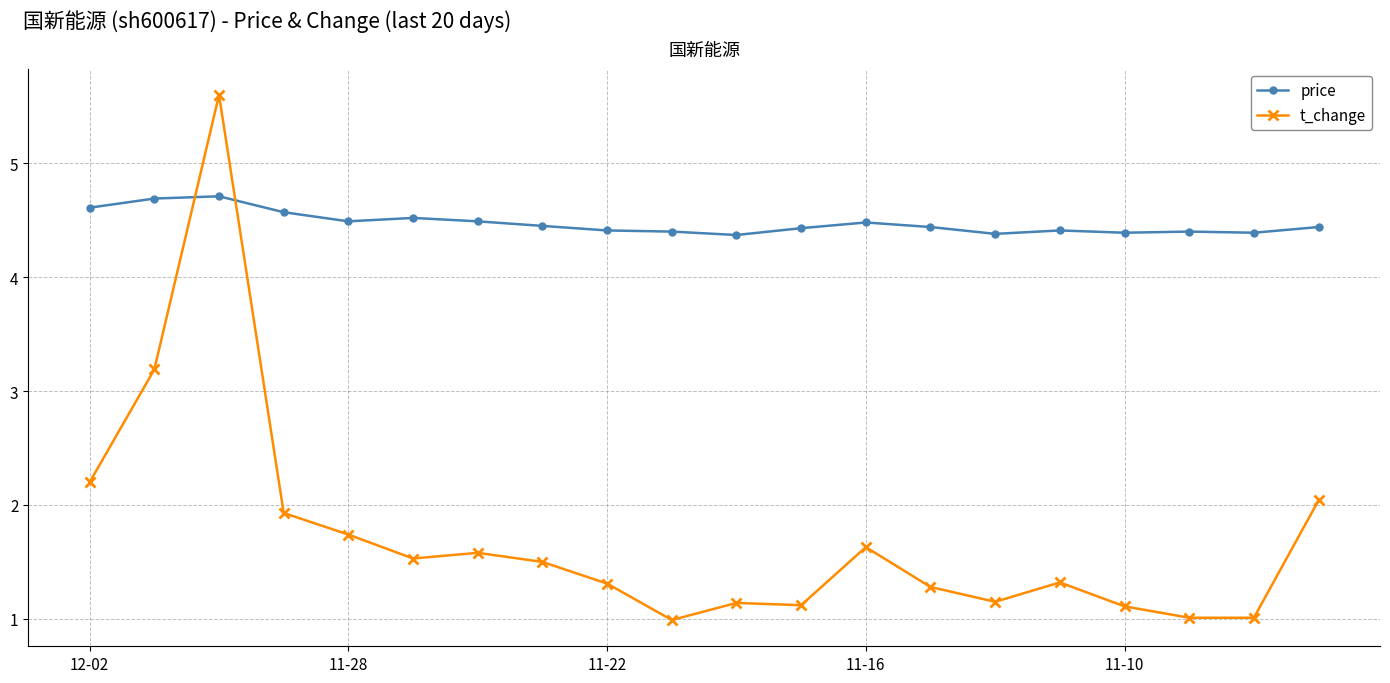

At how many categories does at least one series exceed 4?

20